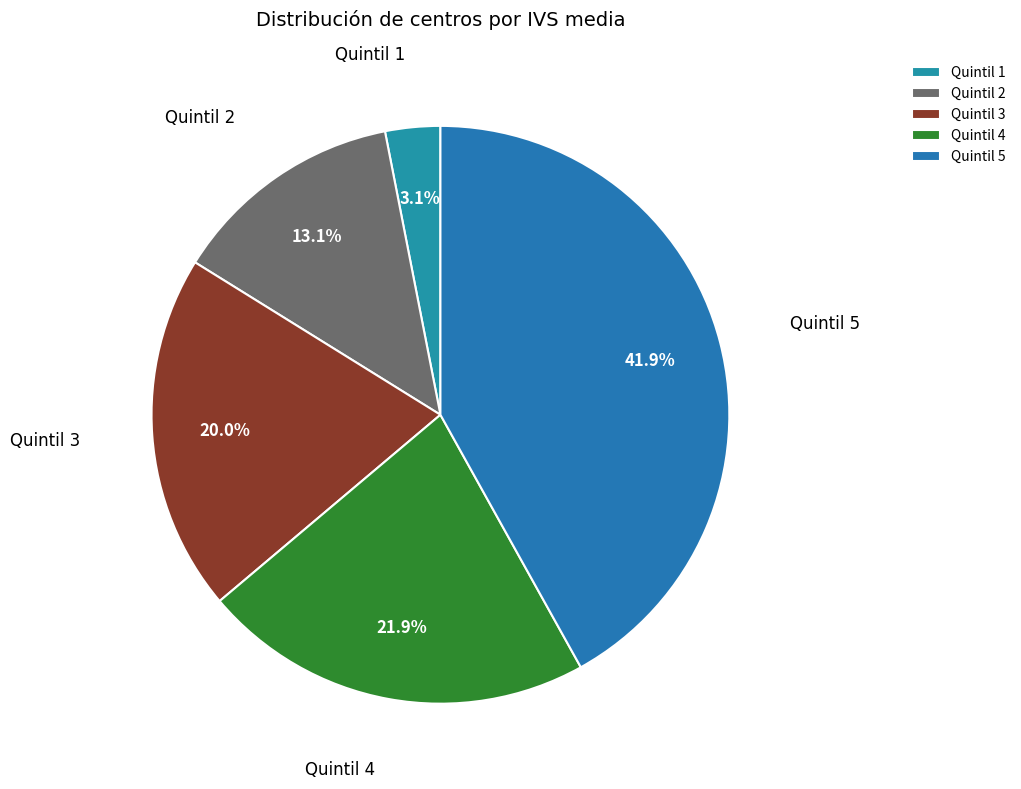

To the nearest percent, what portion does Quintil 4 represent?

22%